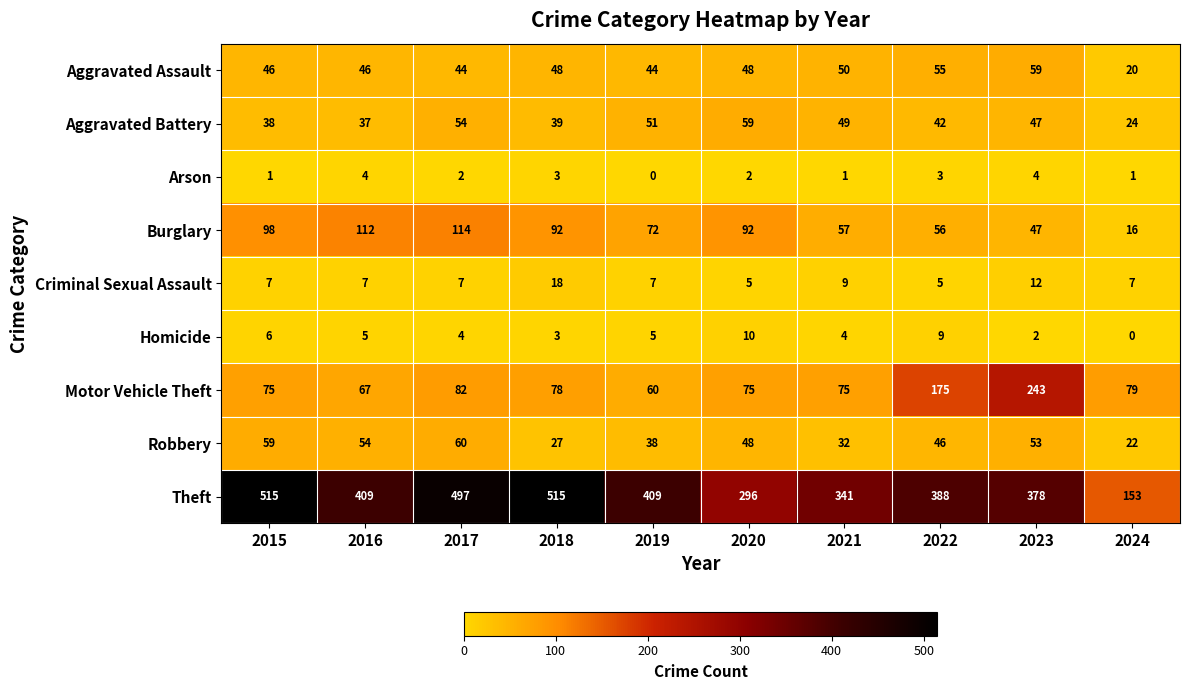

At which label does Aggravated Battery reach its peak?

2020